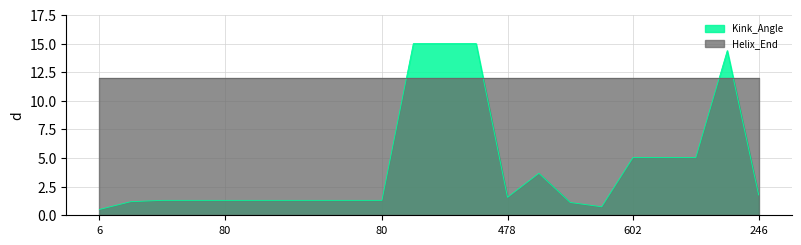

The value at 602 is 5.1. True or false?

True